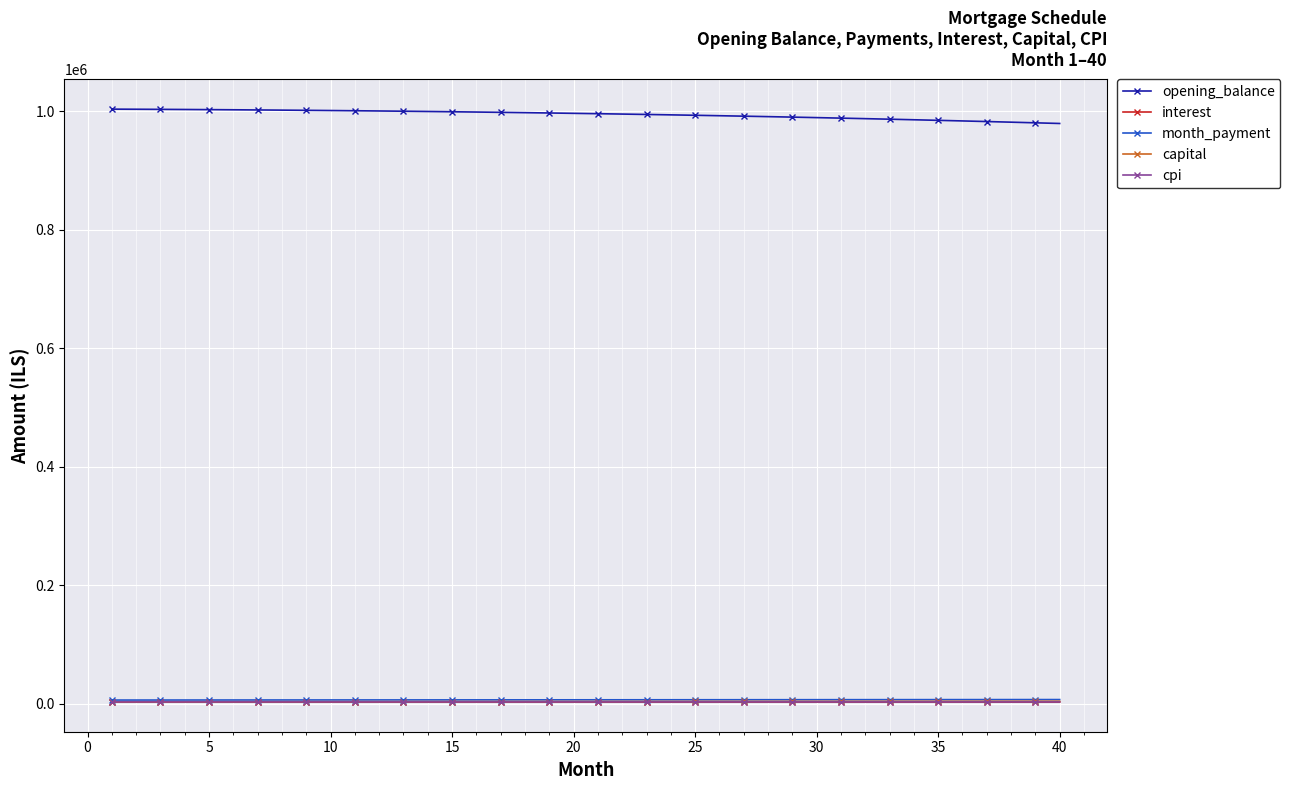

True or false: opening_balance and cpi intersect in this chart.

False